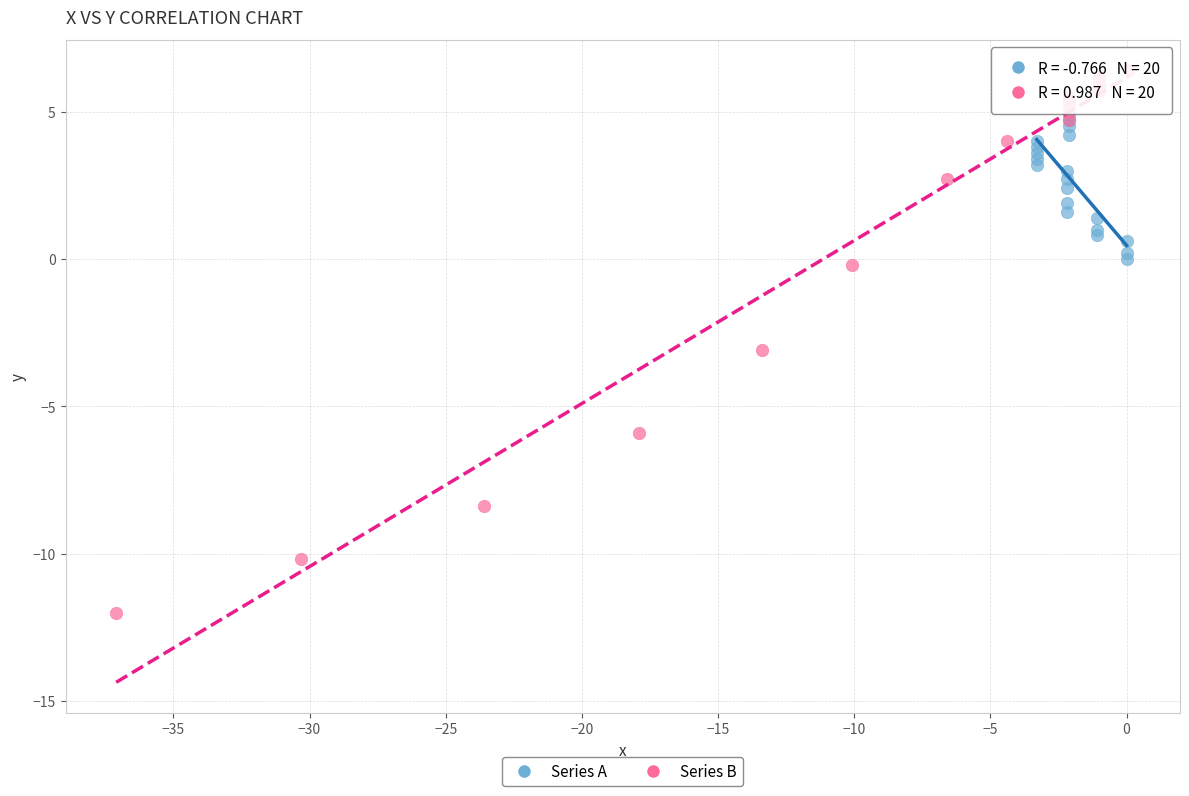

What are all the series names shown in the legend?

Series A, Series B